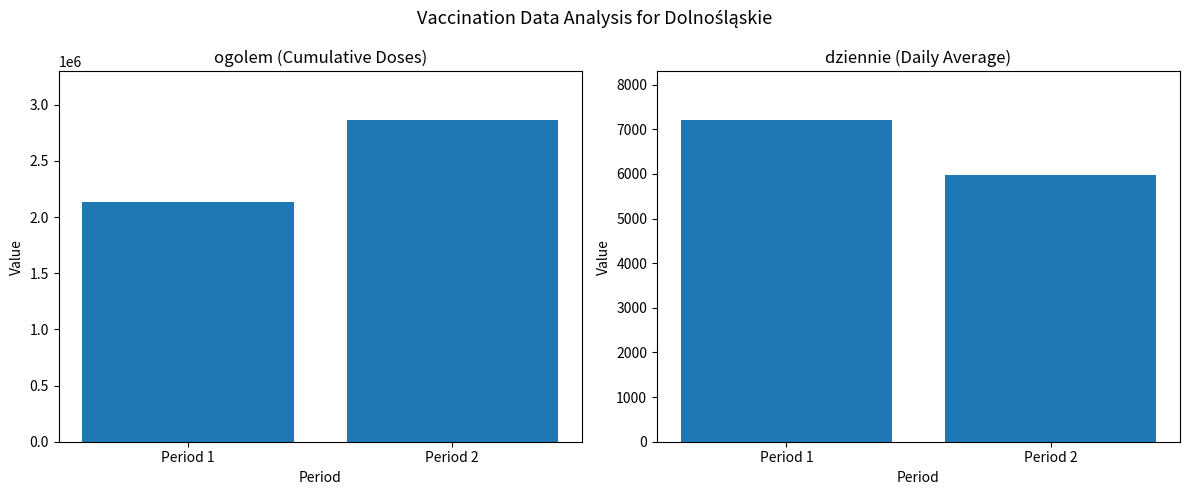

Rank the series by their average value, from lowest to highest.

dziennie, ogolem